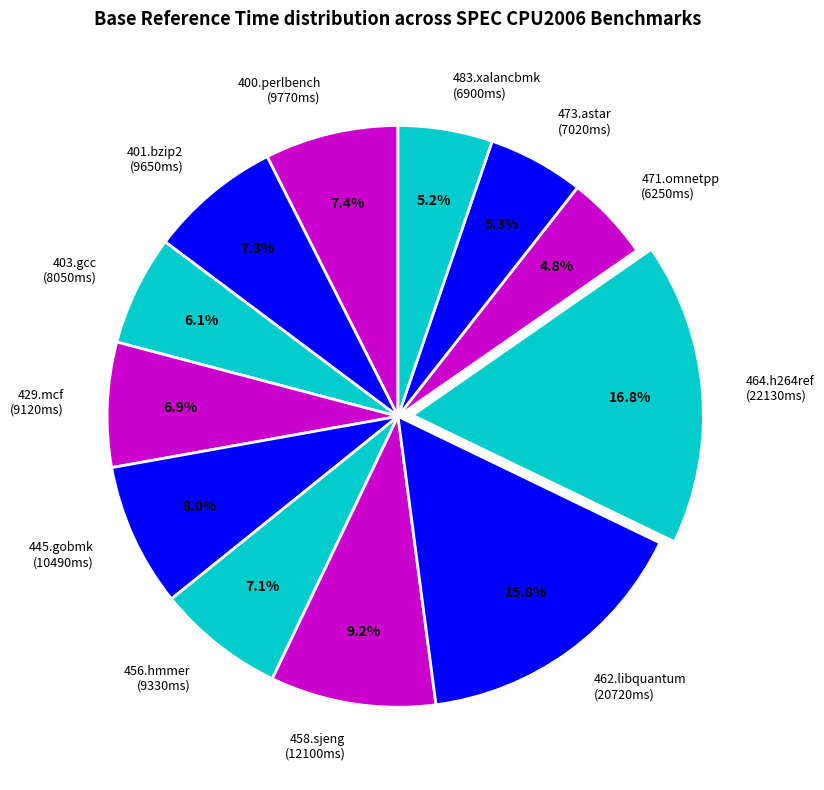

What is the largest slice in the pie chart?

464.h264ref